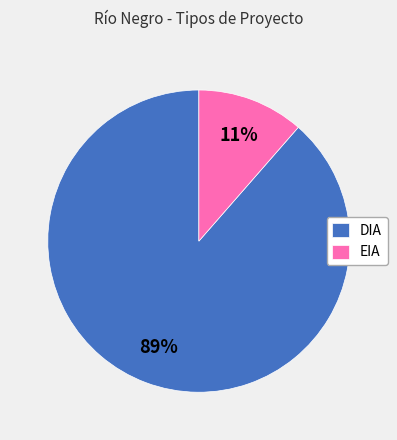

What is the majority slice?

DIA